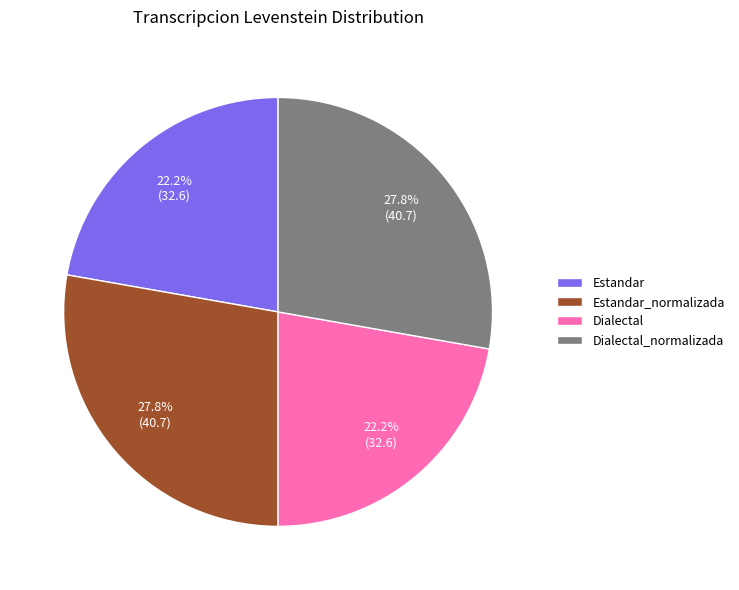

Does Dialectal account for over 50% of the chart?

No